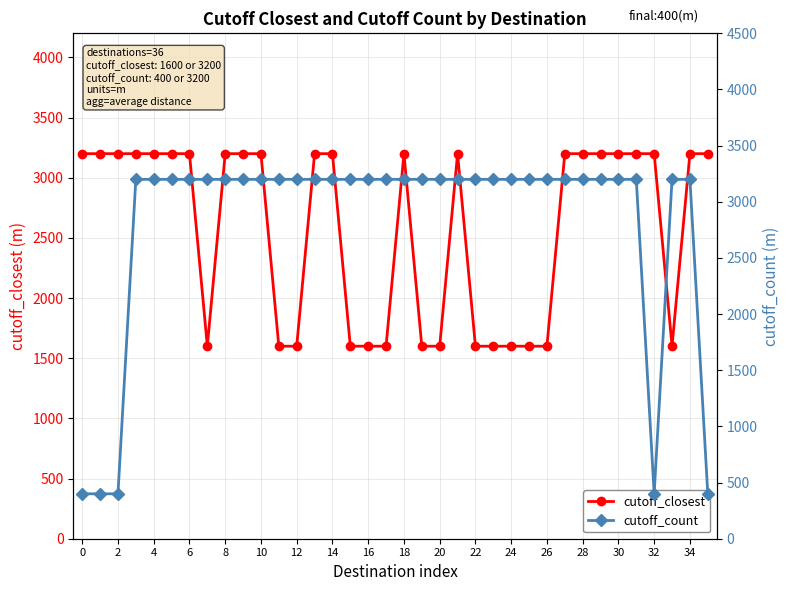

What is the difference between the maximum and minimum values in the cutoff_count series?

2800